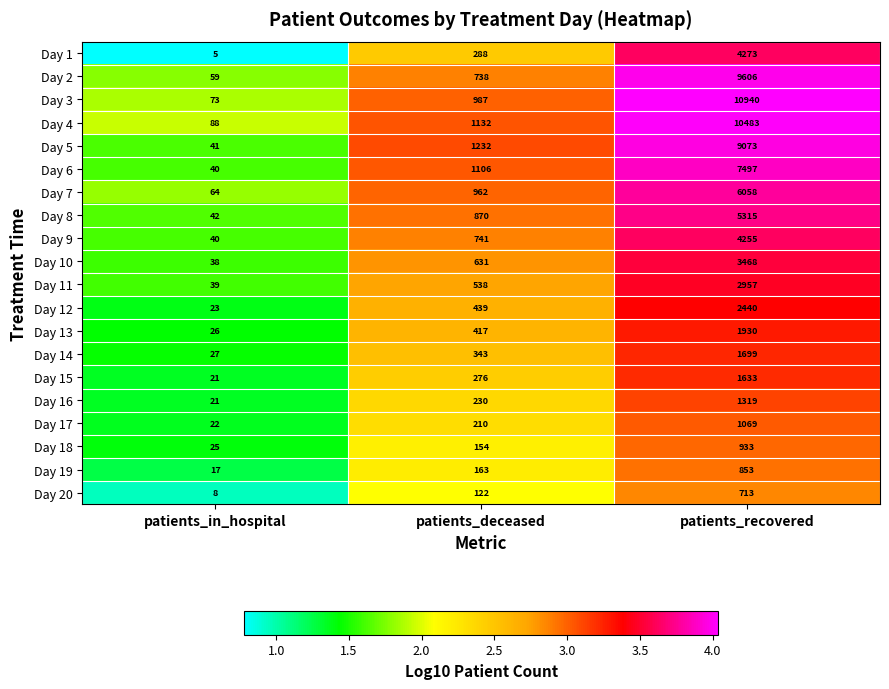

The value of Day 18 at patients_deceased is 250. True or false?

False